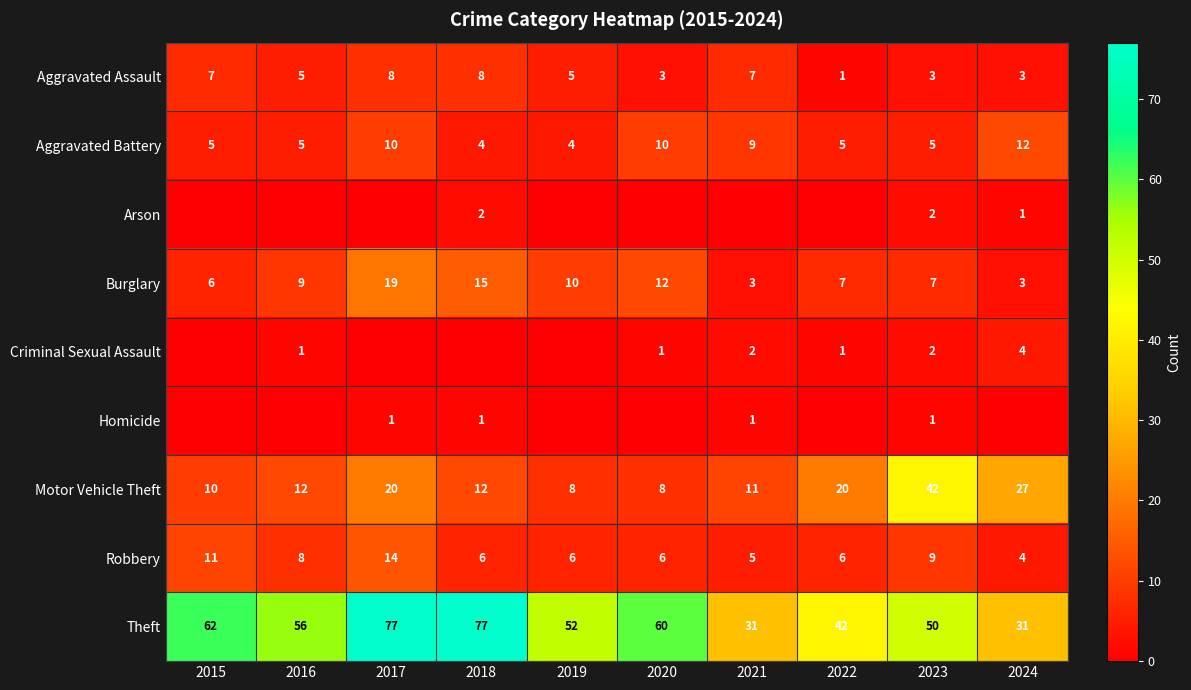

Is it true that Aggravated Assault equals 1 at 2022?

True